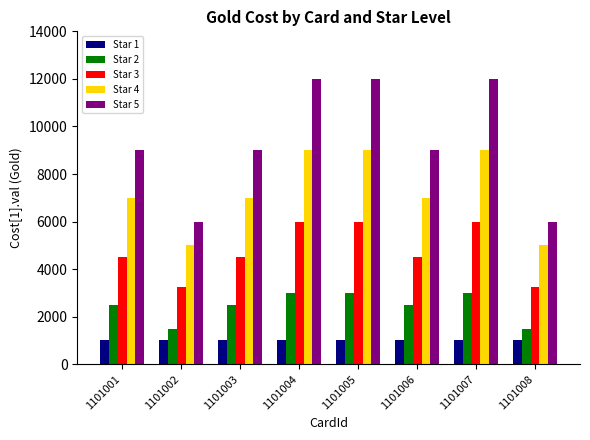

Is it true that Star 5 equals 6000 at 1101008?

True